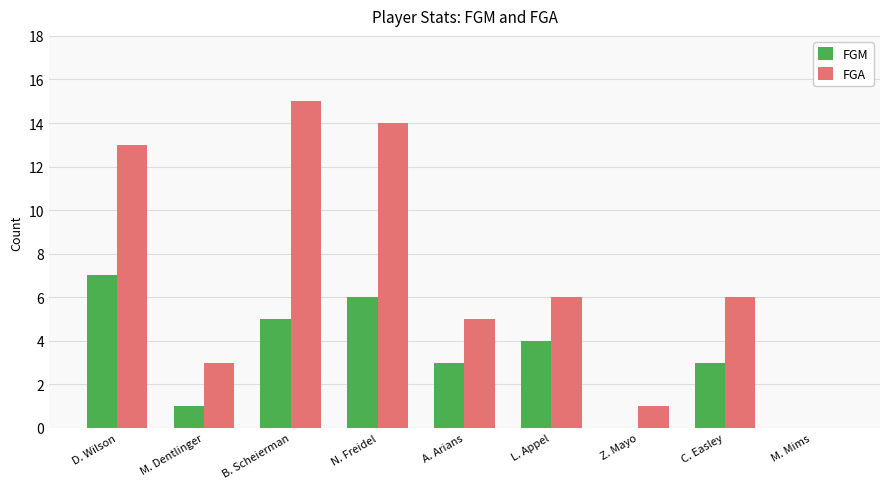

What is the total value across all series at N. Freidel?

20